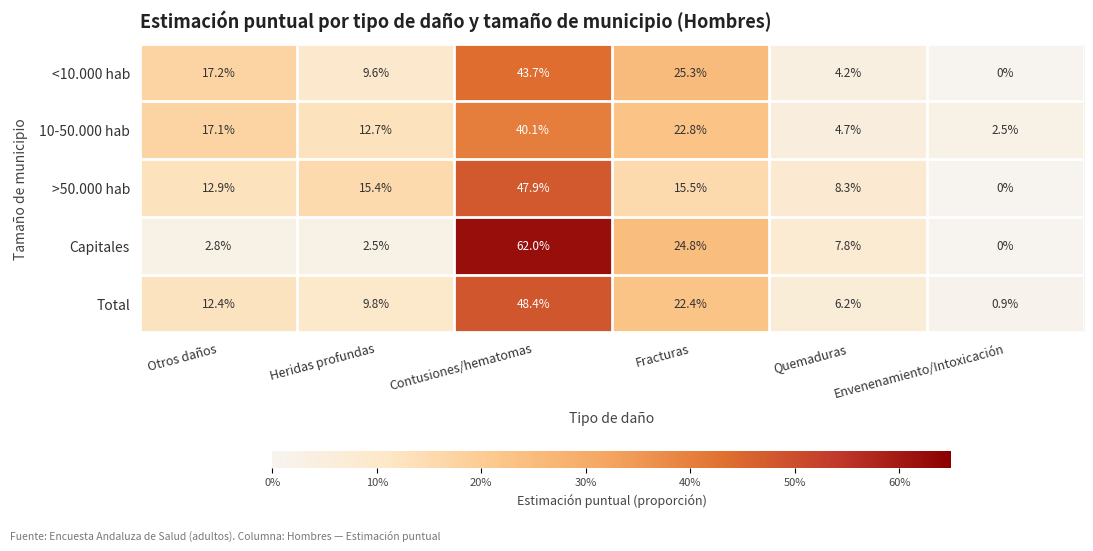

What is the sum of all <10.000 hab values?

100.0